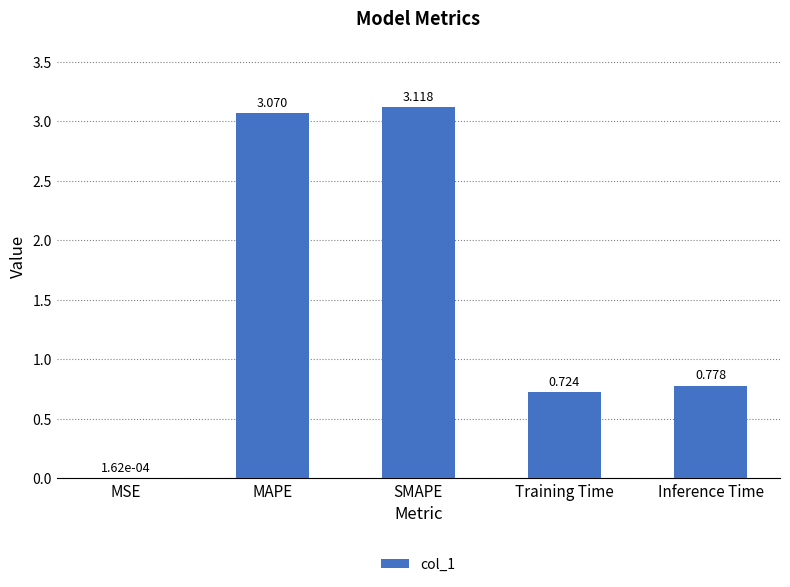

Which label corresponds to the largest value in the chart?

SMAPE